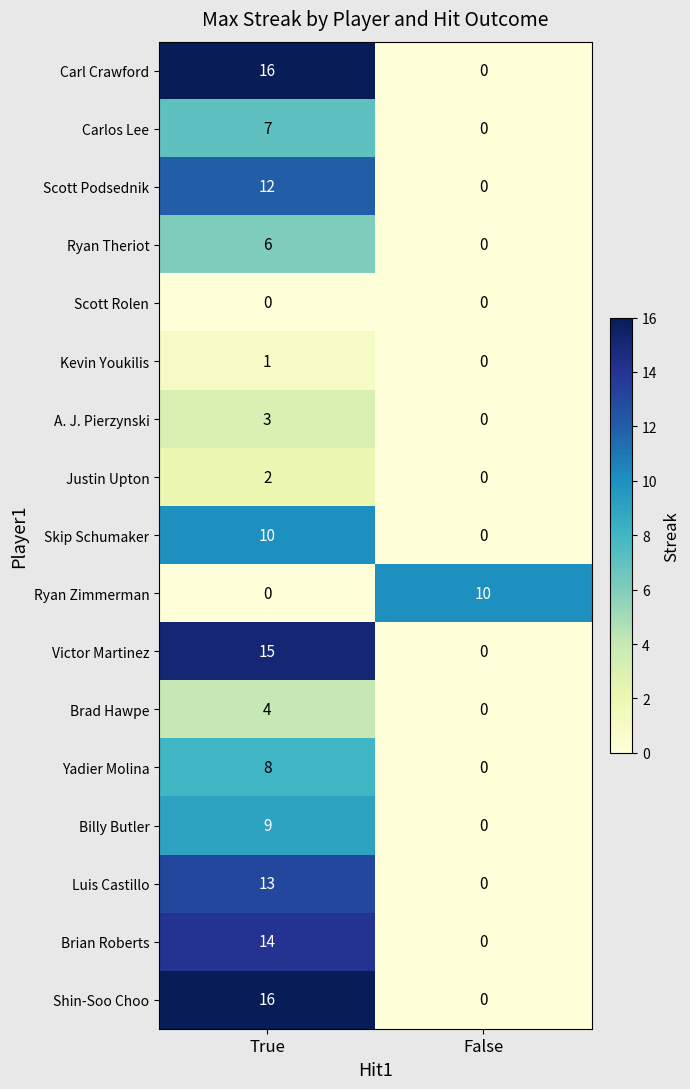

The value of Shin-Soo Choo at False is 0. True or false?

True